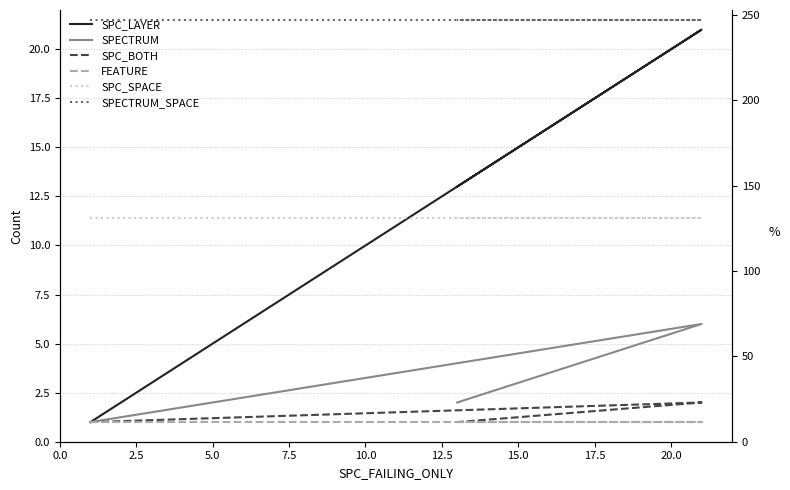

What is the value of the SPECTRUM point at the 2nd from the left?

6